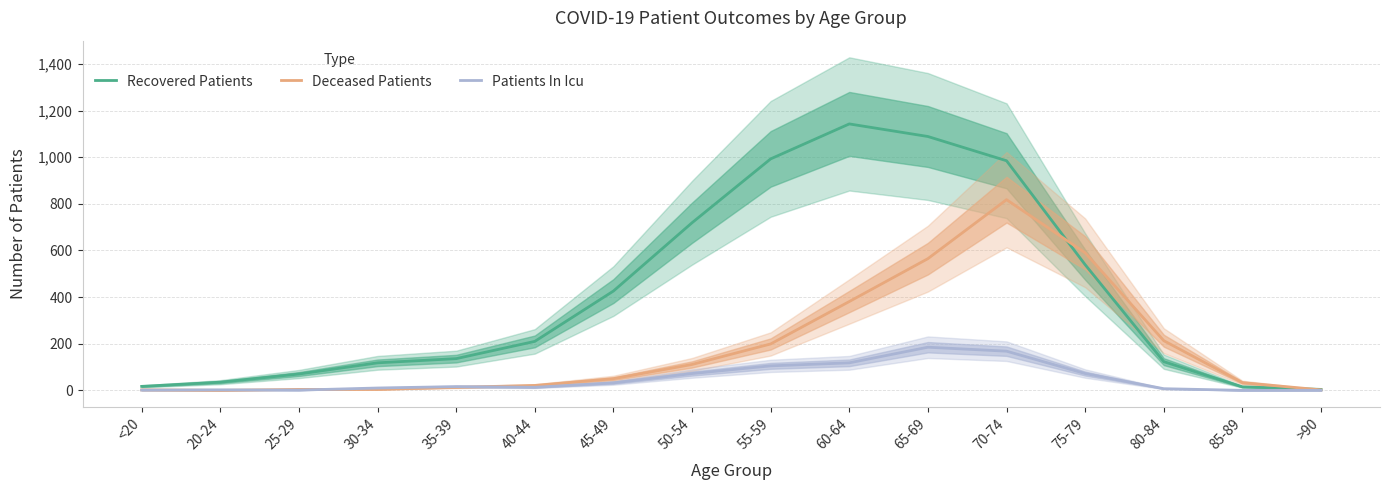

In Patients In Icu, how many points are lower than both neighbors (excluding endpoints)?

2